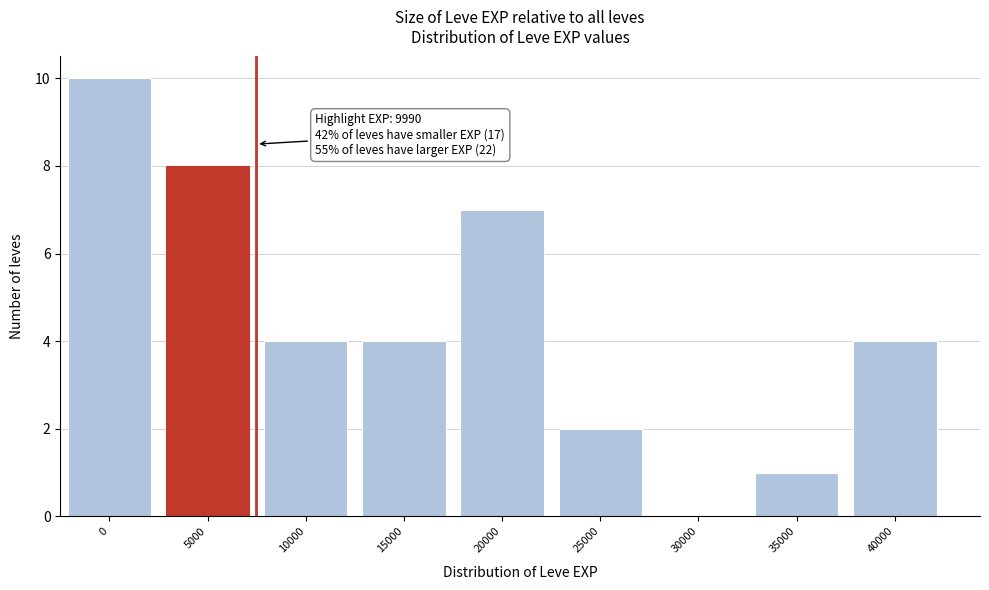

Reading right to left, extract all data points from this chart.

40000=4	35000=1	30000=0	25000=2	20000=7	15000=4	10000=4	5000=8	0=10